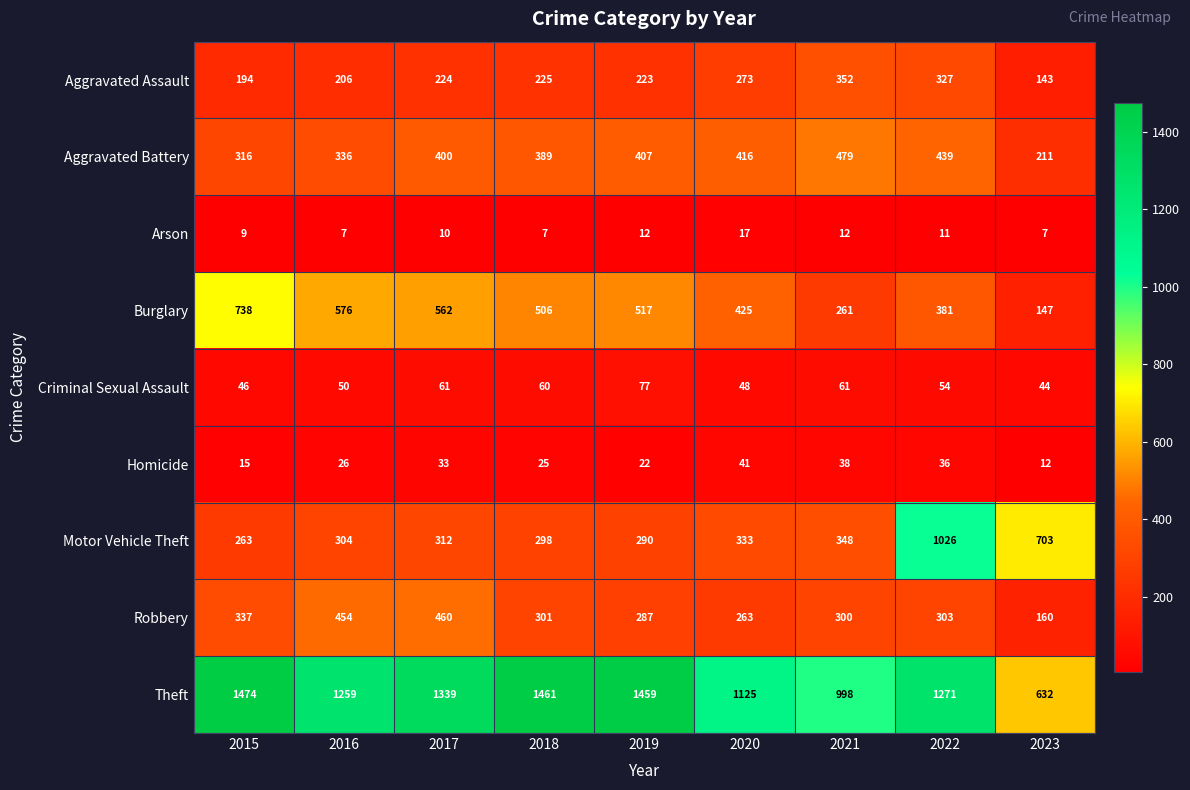

Which label corresponds to the largest value in the chart?

2015